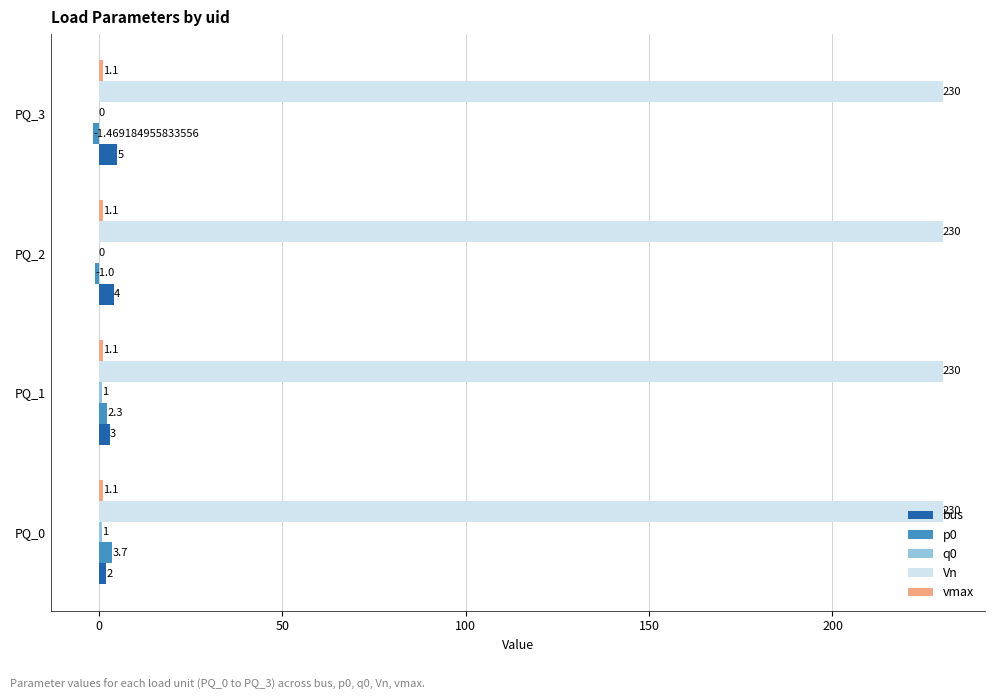

Is the value of bus at PQ_2 greater than the value of Vn at PQ_3?

No